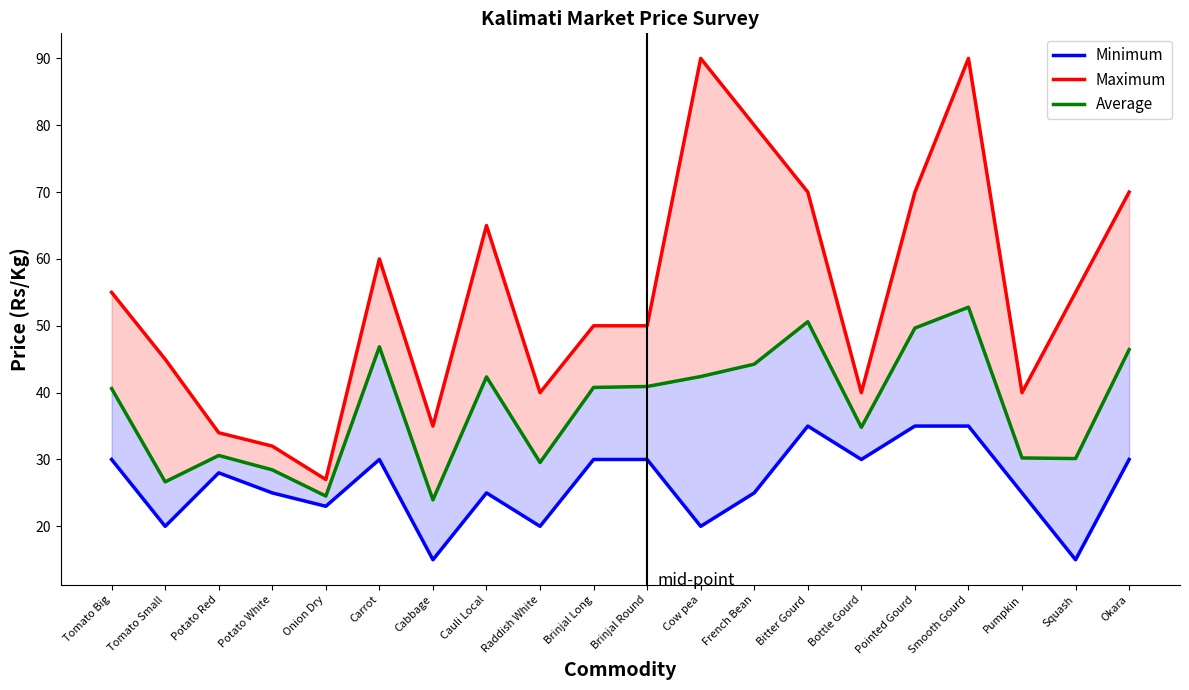

What position from the left is Squash?

19